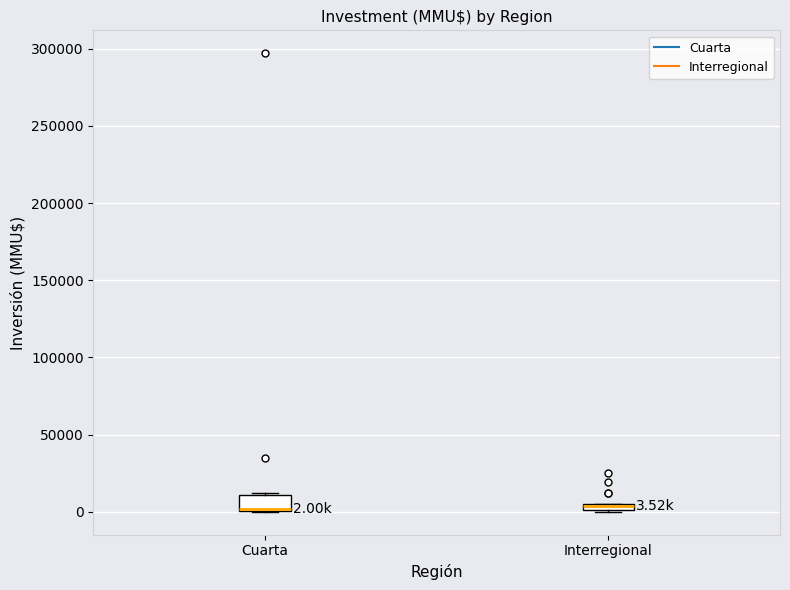

Which box is the tallest, from its lower edge to its upper edge?

Cuarta